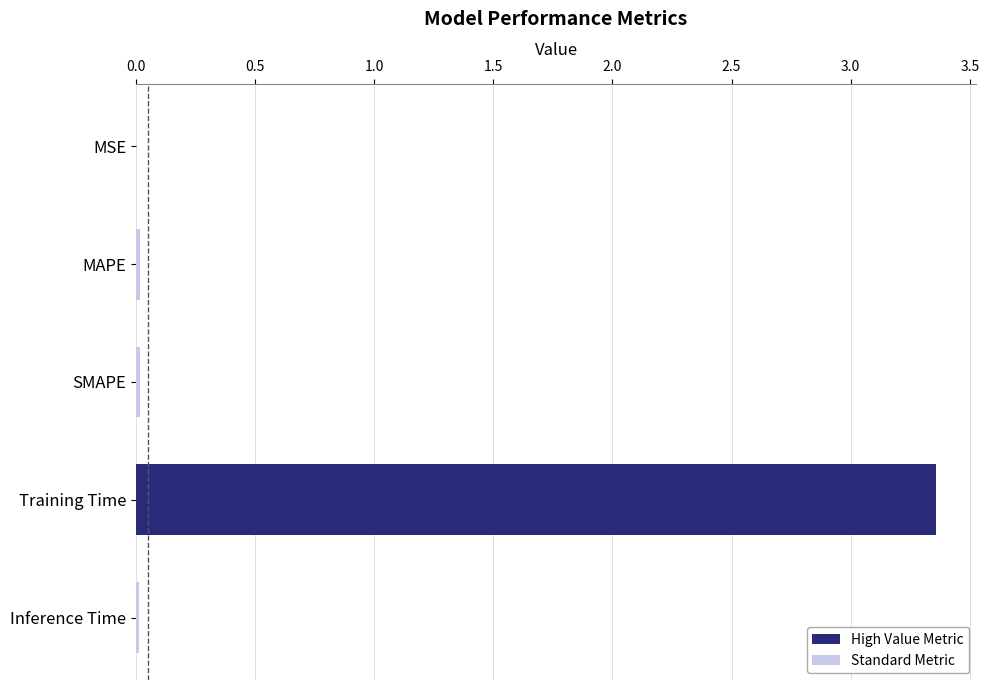

Which has a higher value, Training Time or MAPE?

Training Time